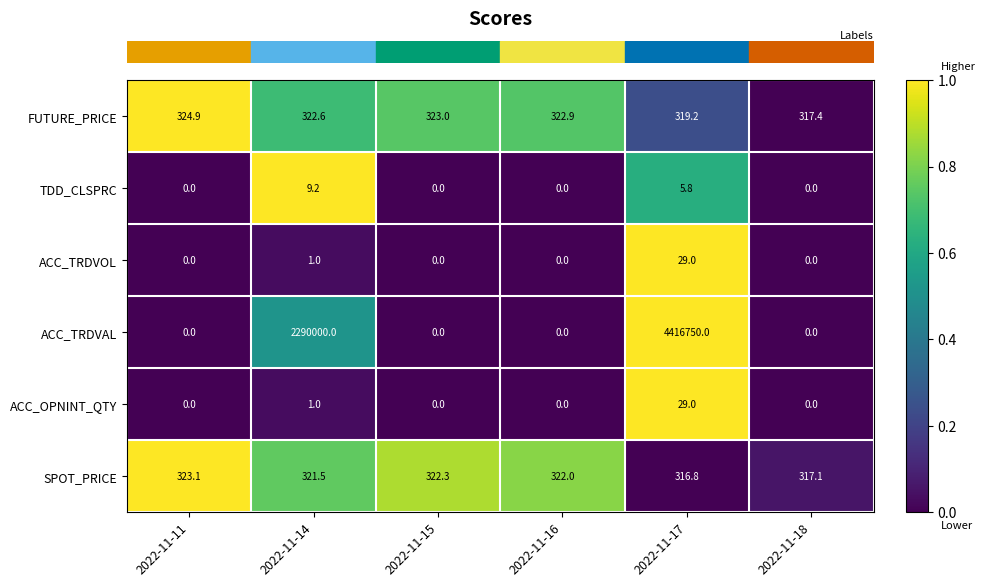

Is the value of ACC_TRDVOL at 2022-11-15 greater than the value of FUTURE_PRICE at 2022-11-16?

No